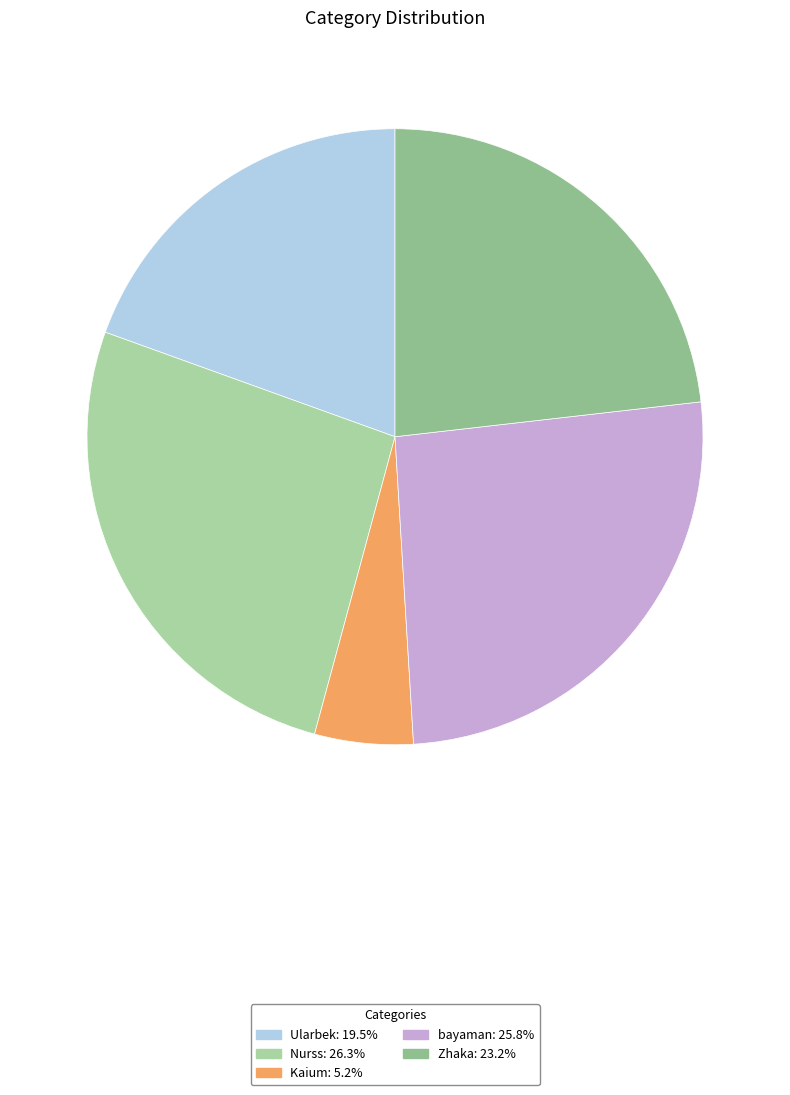

Which category has the biggest portion of the pie?

Nurss